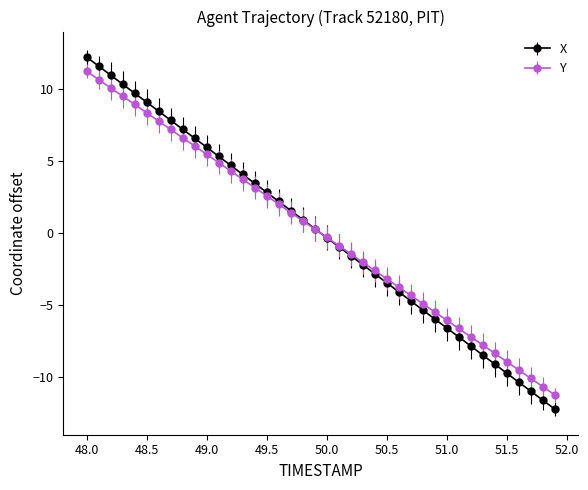

How many values in X are below zero?

20